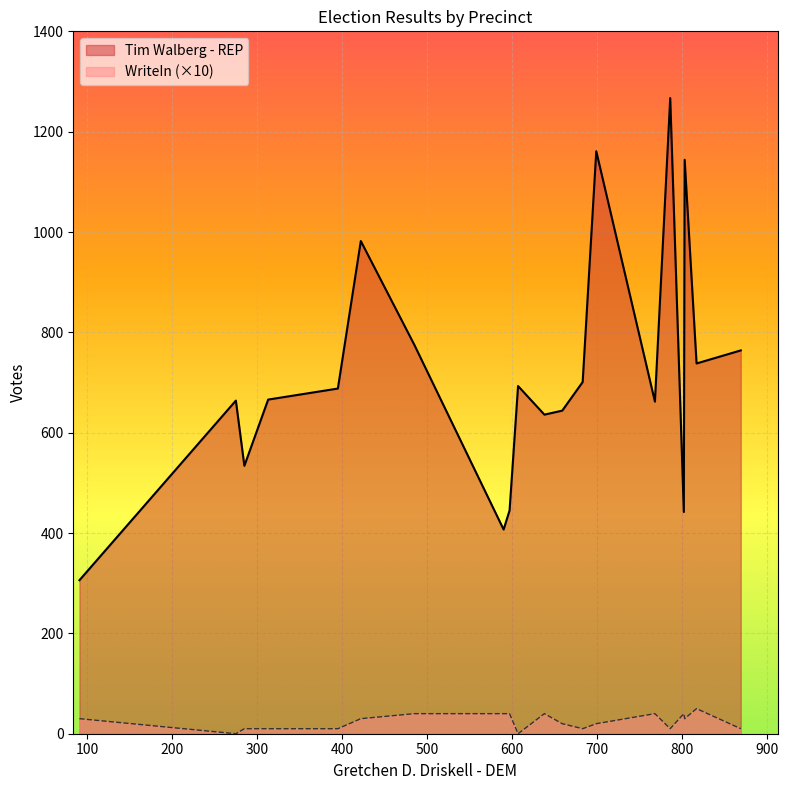

At how many categories does at least one series exceed 1204?

1